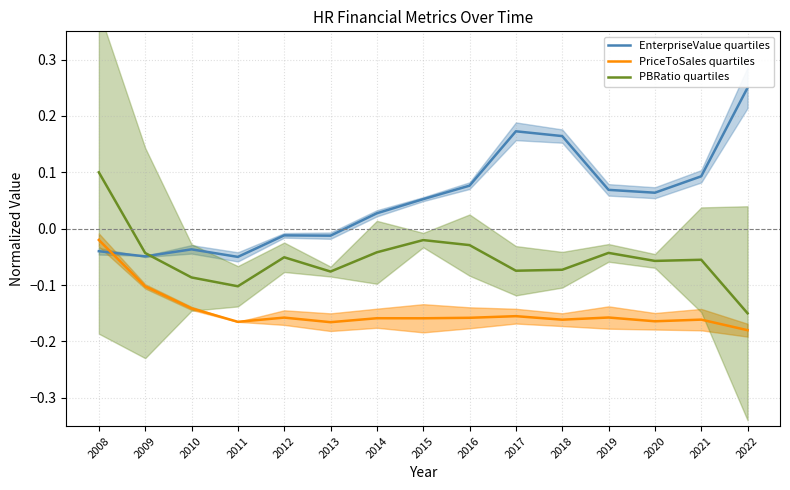

Which label corresponds to the largest value in the chart?

2022